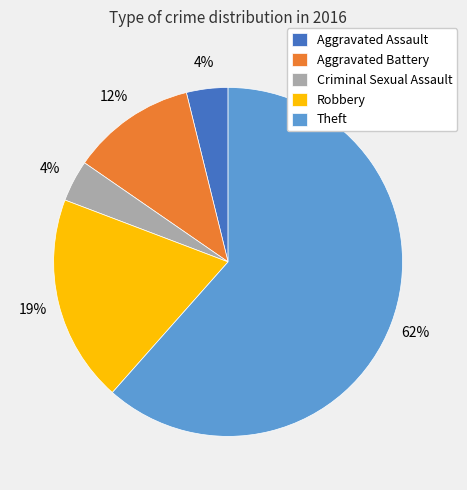

Is the sum of Theft and Aggravated Battery greater than half?

Yes